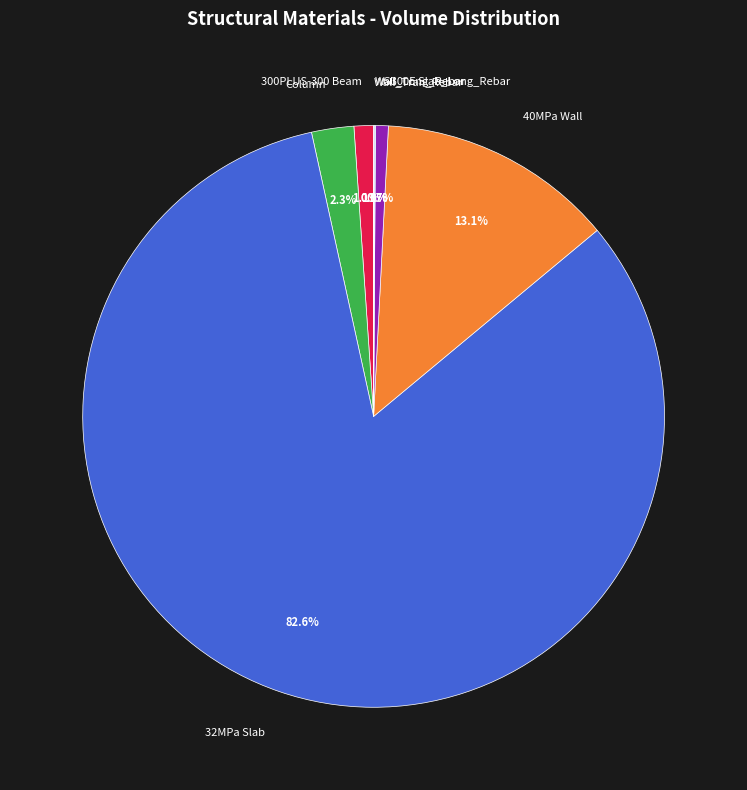

To the nearest percent, what portion does 300PLUS-300 Beam represent?

1%